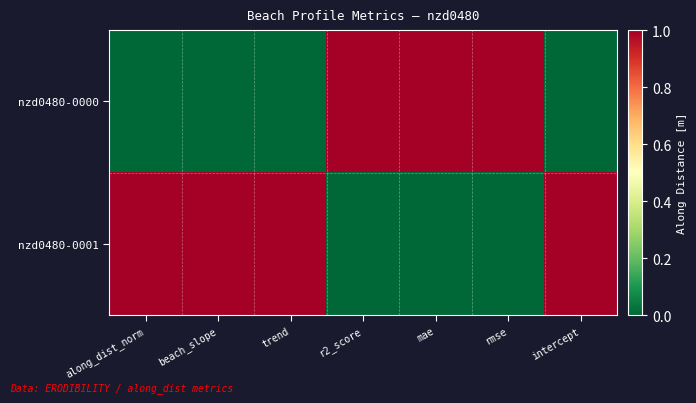

At which category does the chart reach its minimum across all series?

along_dist_norm